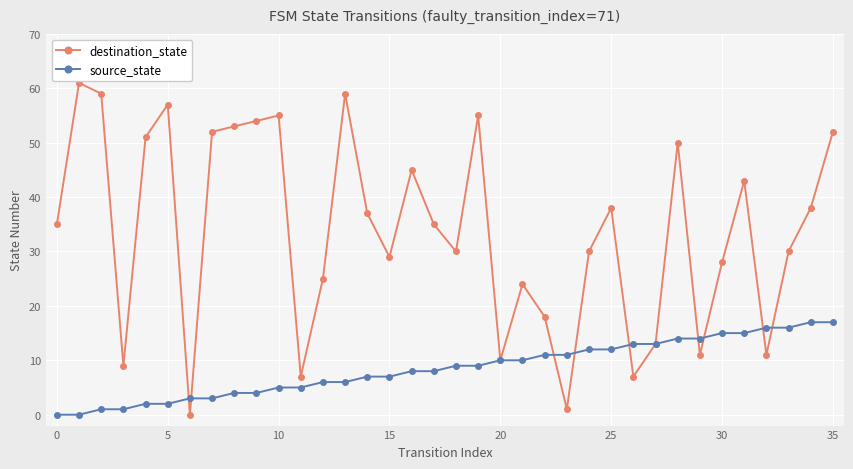

What is the value of the destination_state point at the 23rd from the left?

18